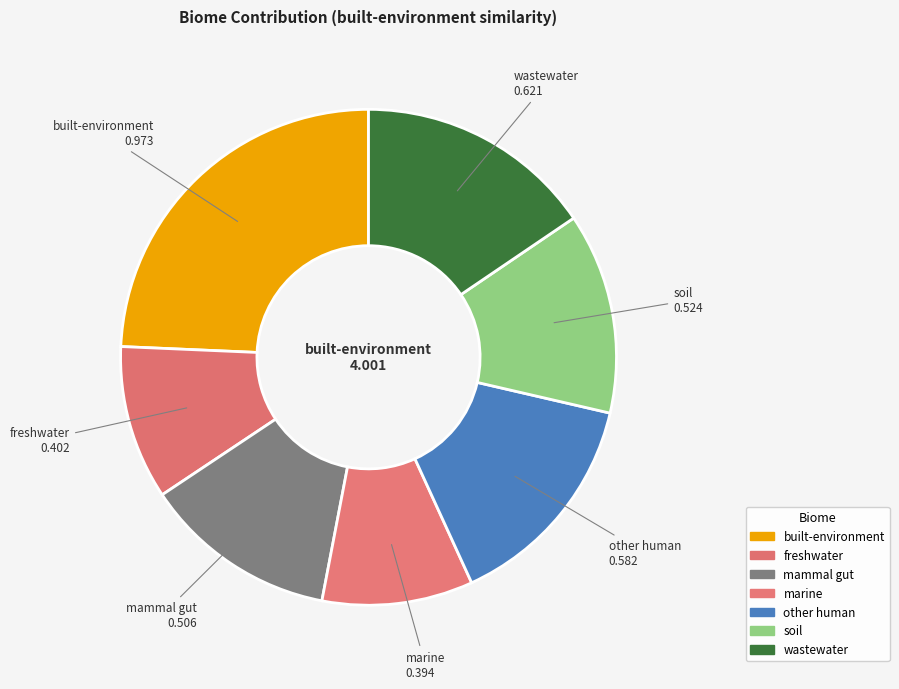

Is it true that soil is 13% of the pie?

True